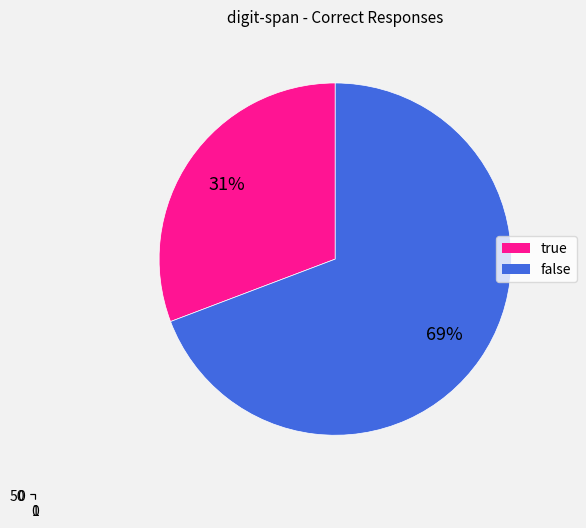

To the nearest percent, what portion does false represent?

69%